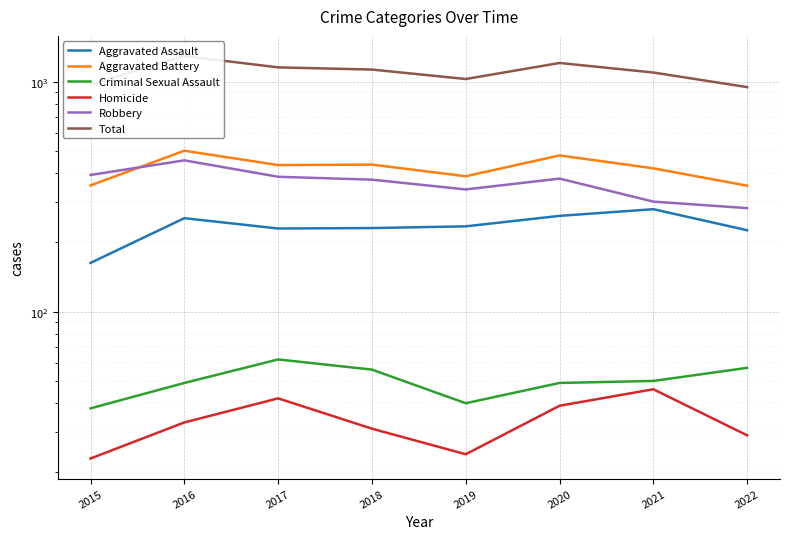

How many Total values are between 1027 and 1206?

5